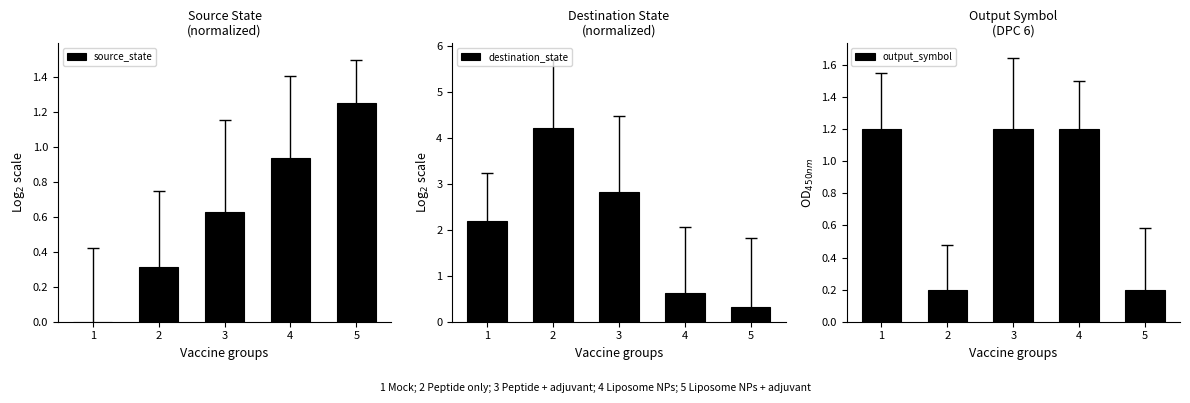

What is the difference between the highest and lowest values at 4?

0.6